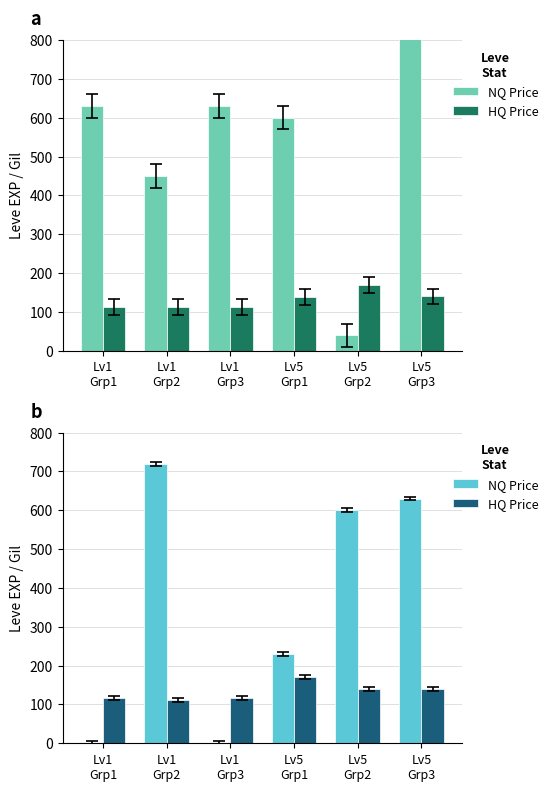

What is the highest value of the HQ Price series?

170